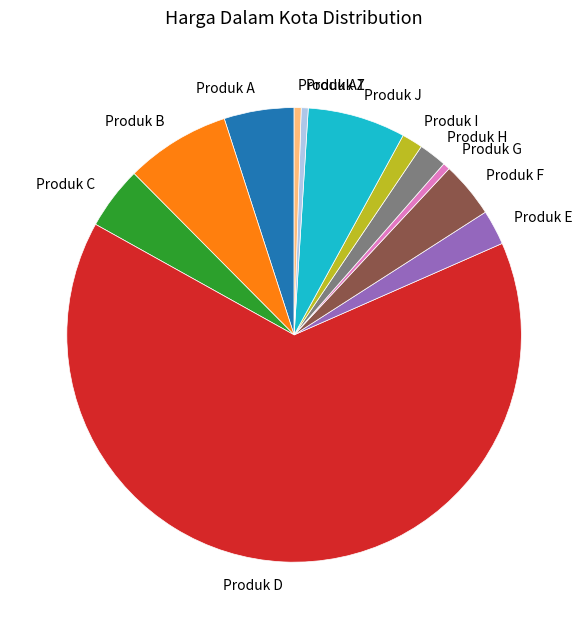

Does Produk D represent more than half of the total?

Yes